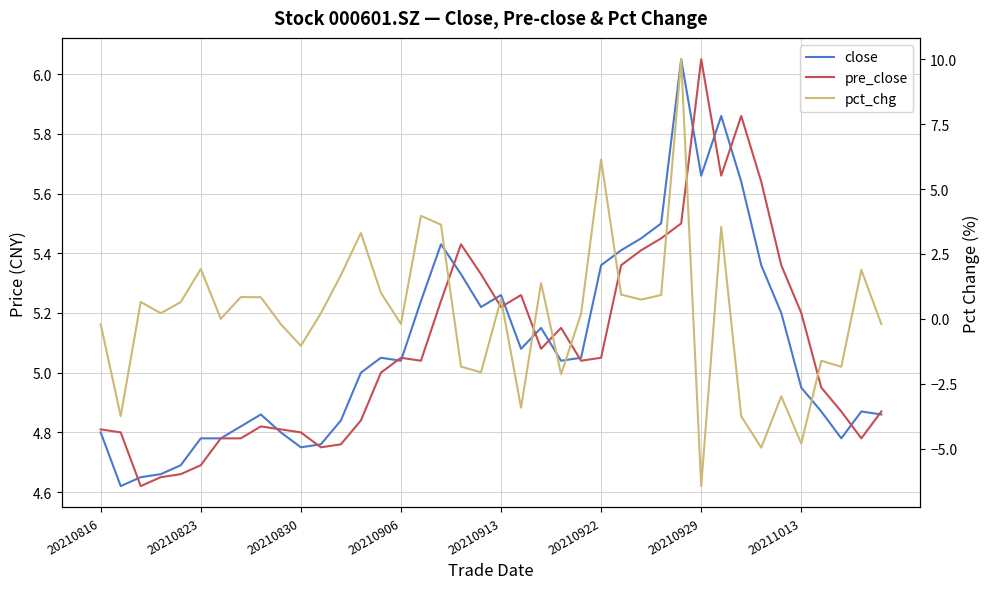

Does the chart have visible grid lines?

Yes